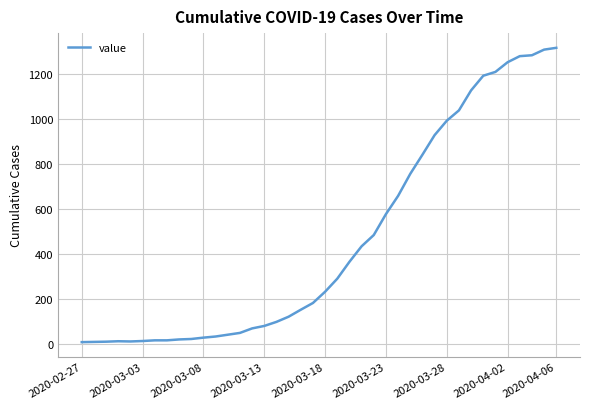

What is the difference between the maximum and minimum values?

1308